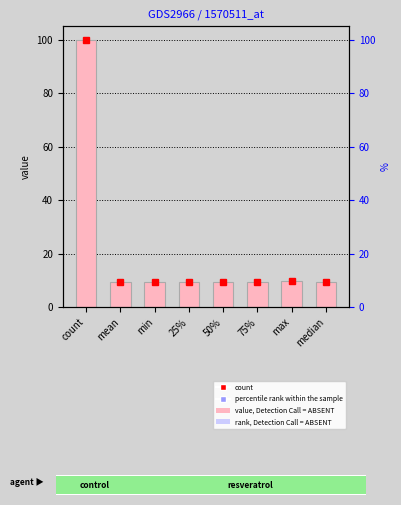

What is the average value?

20.9